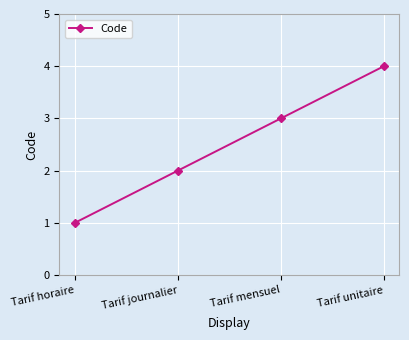

Reading left to right, transcribe all the data shown in this chart.

1	2	3	4